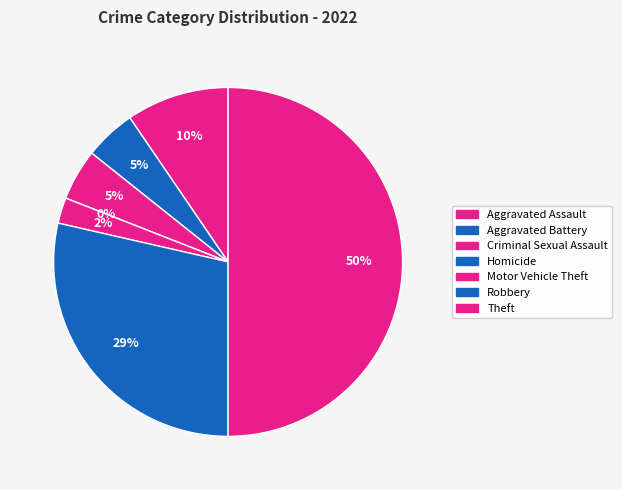

Which category has the biggest portion of the pie?

Theft